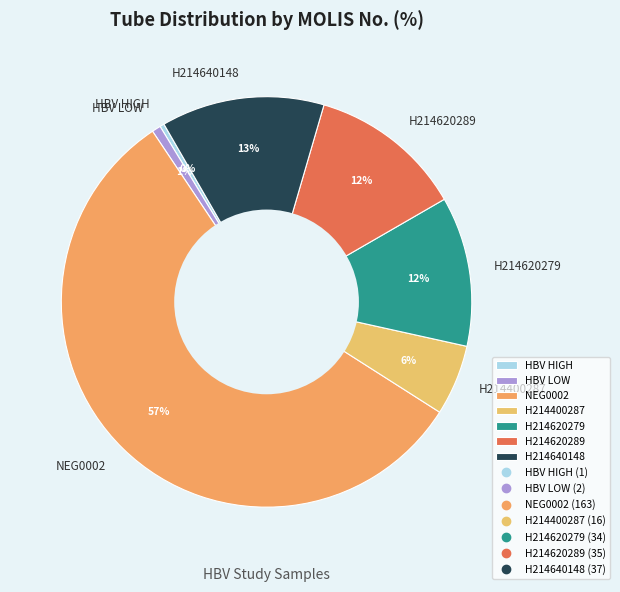

Do H214640148 and H214620289 together represent more than half of the pie?

No